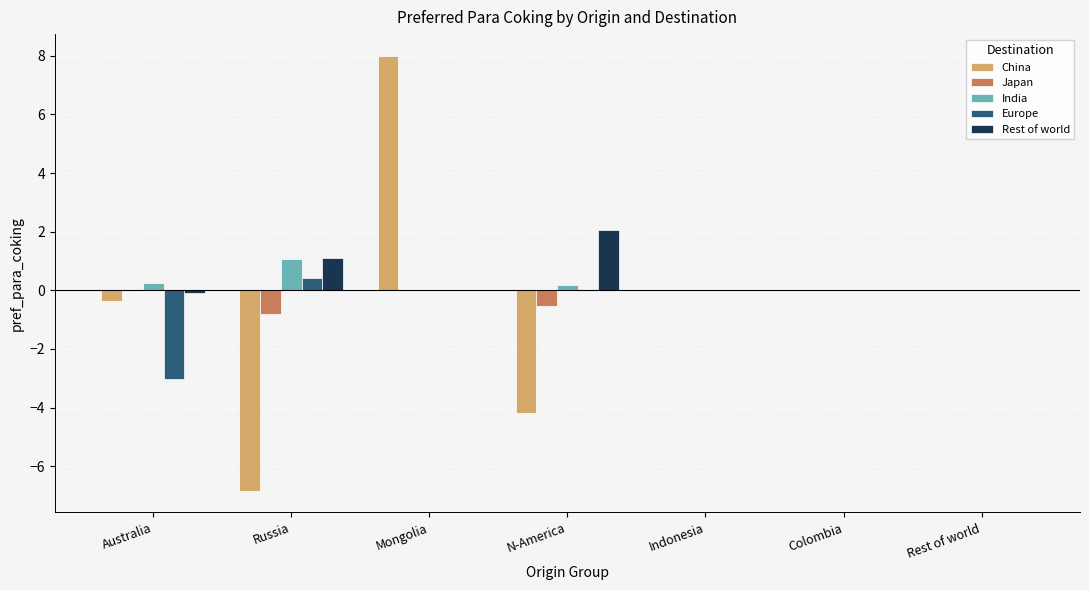

The Europe series shows -1.2 at N-America. True or false?

False